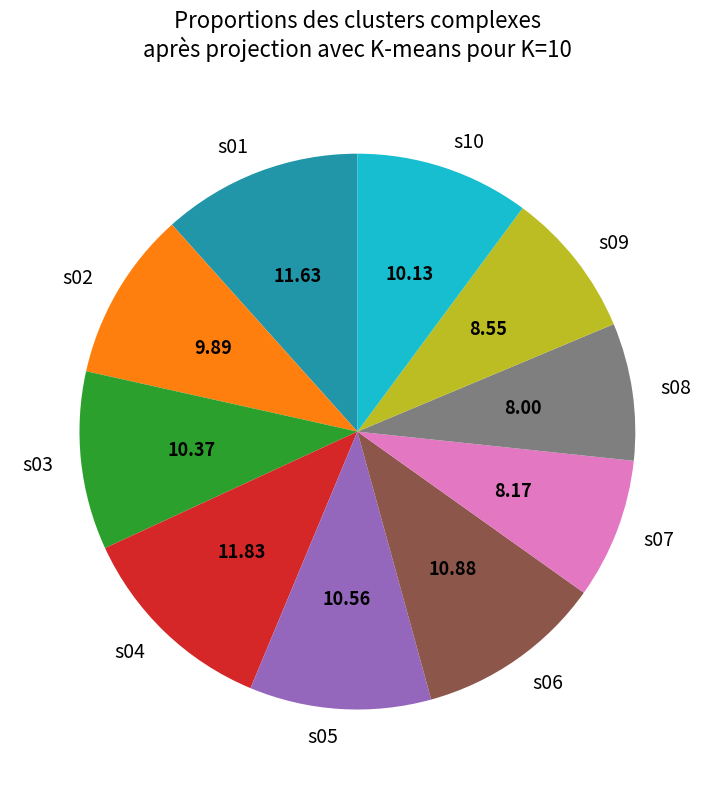

Do s05 and s03 together represent more than half of the pie?

No